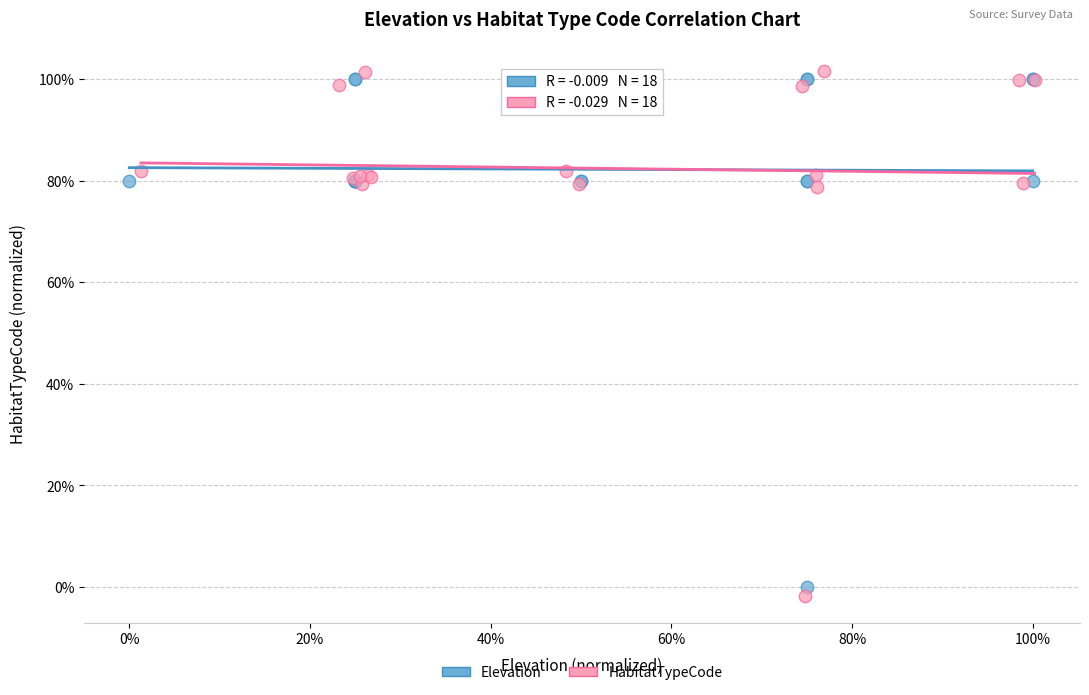

What are all the series names shown in the legend?

Elevation, HabitatTypeCode